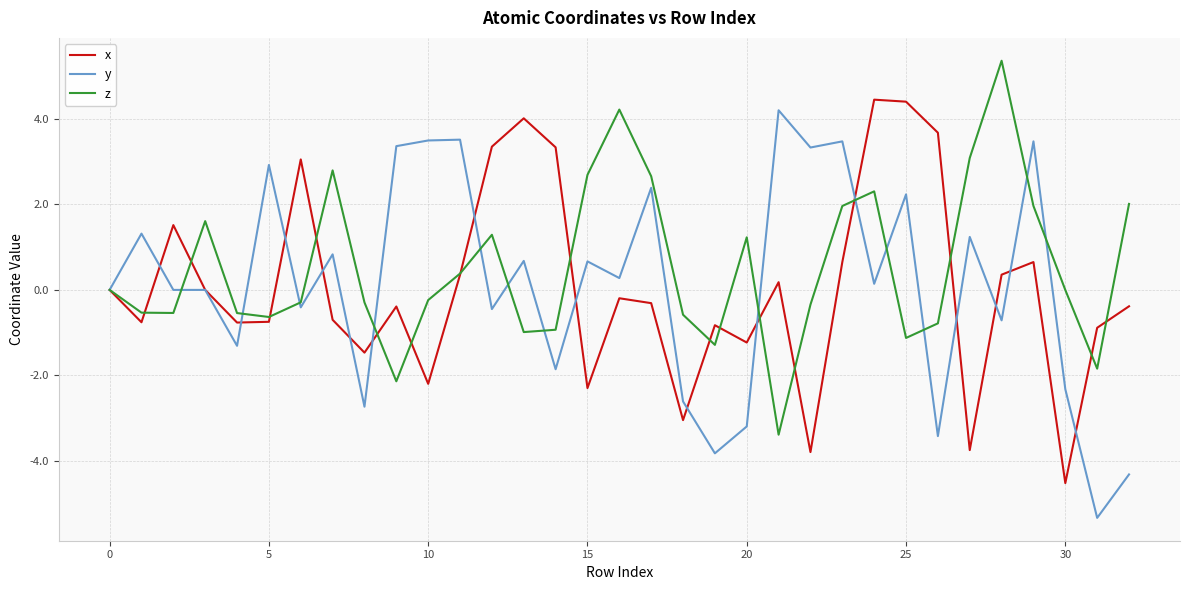

What is the smallest value displayed?

-5.3